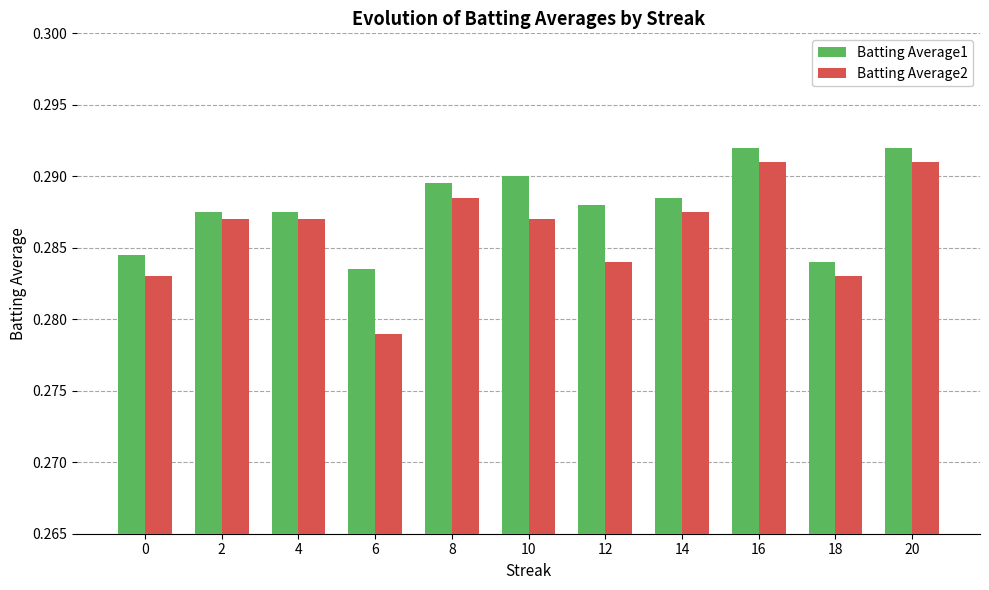

What is the sum of the Batting Average2 values at 8 and 10?

0.6